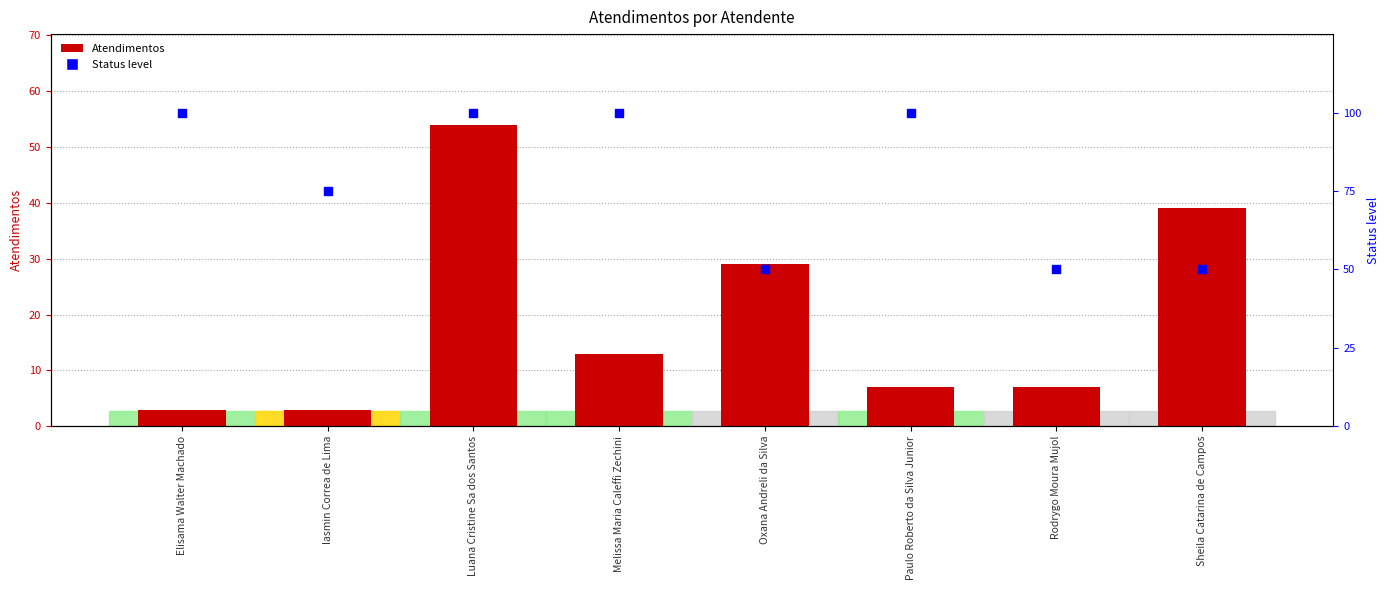

Which series contains the highest Y value?

Status level